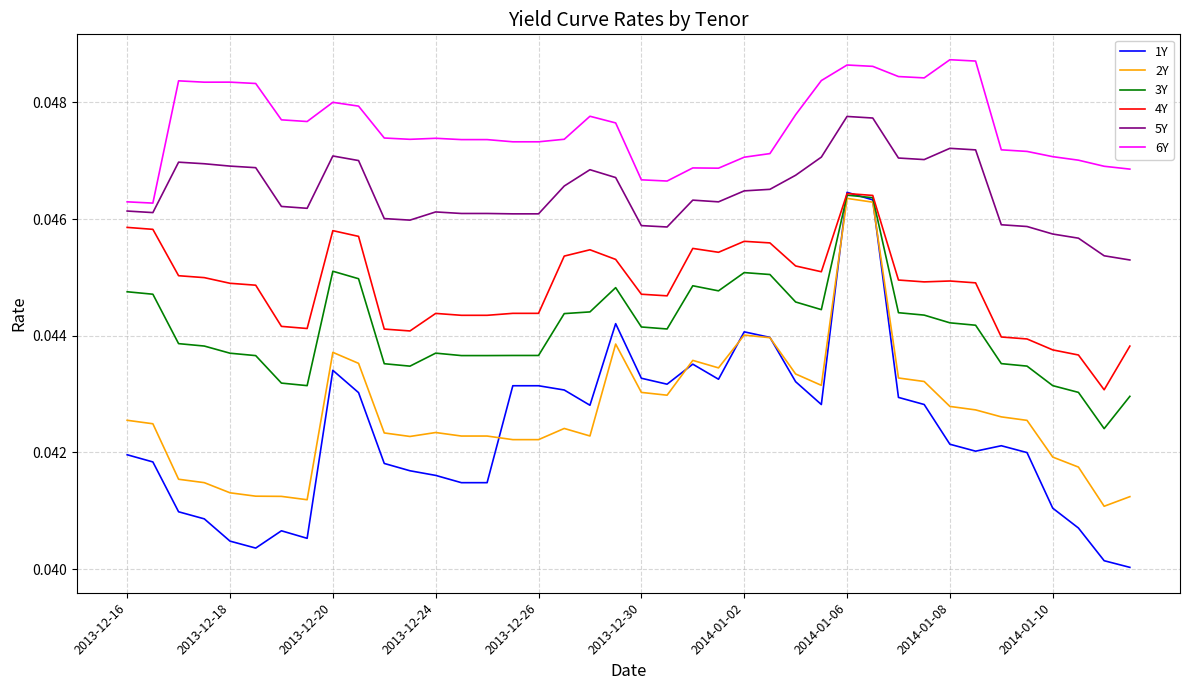

True or false: 5Y and 2Y intersect in this chart.

False